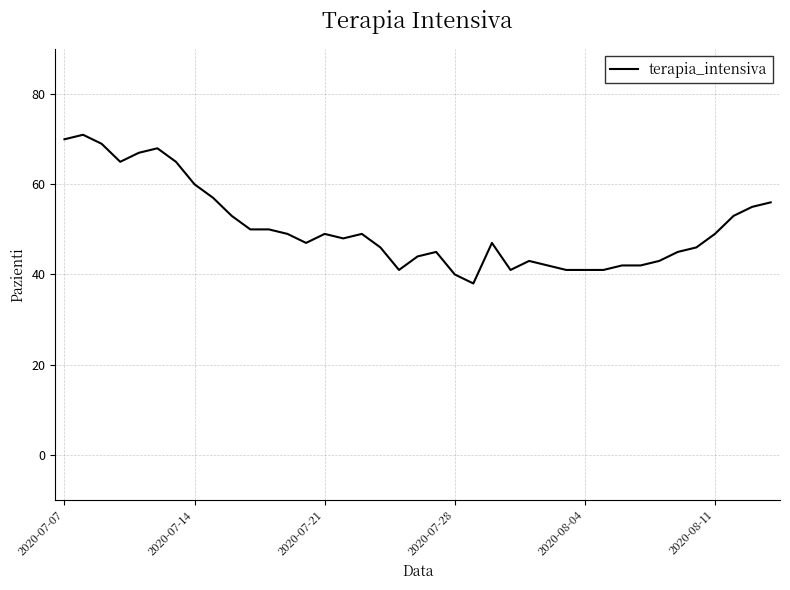

What is the smallest value displayed?

38